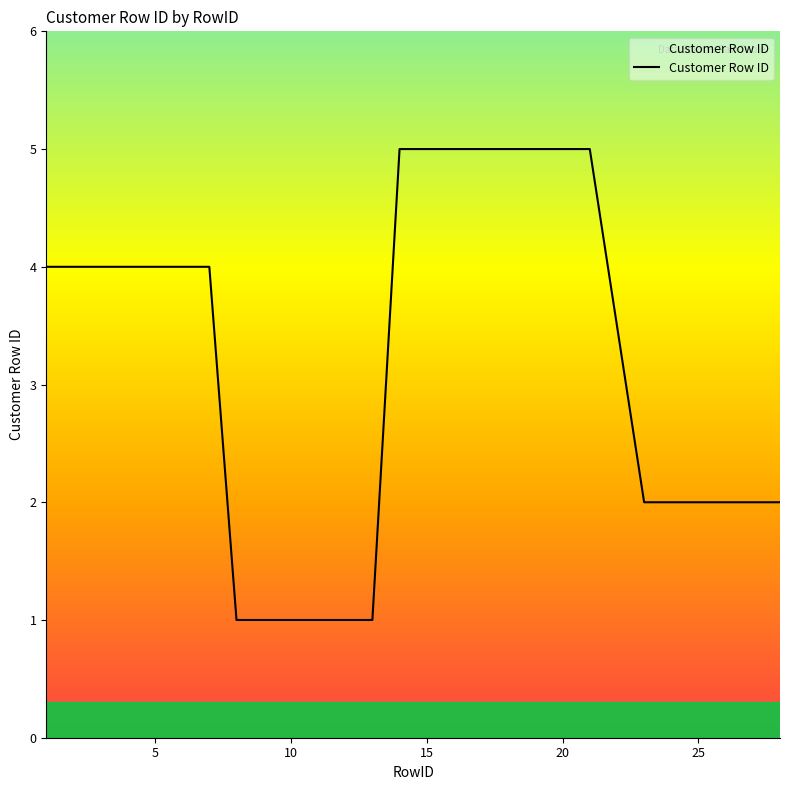

How many values are between 2 and 5?

21